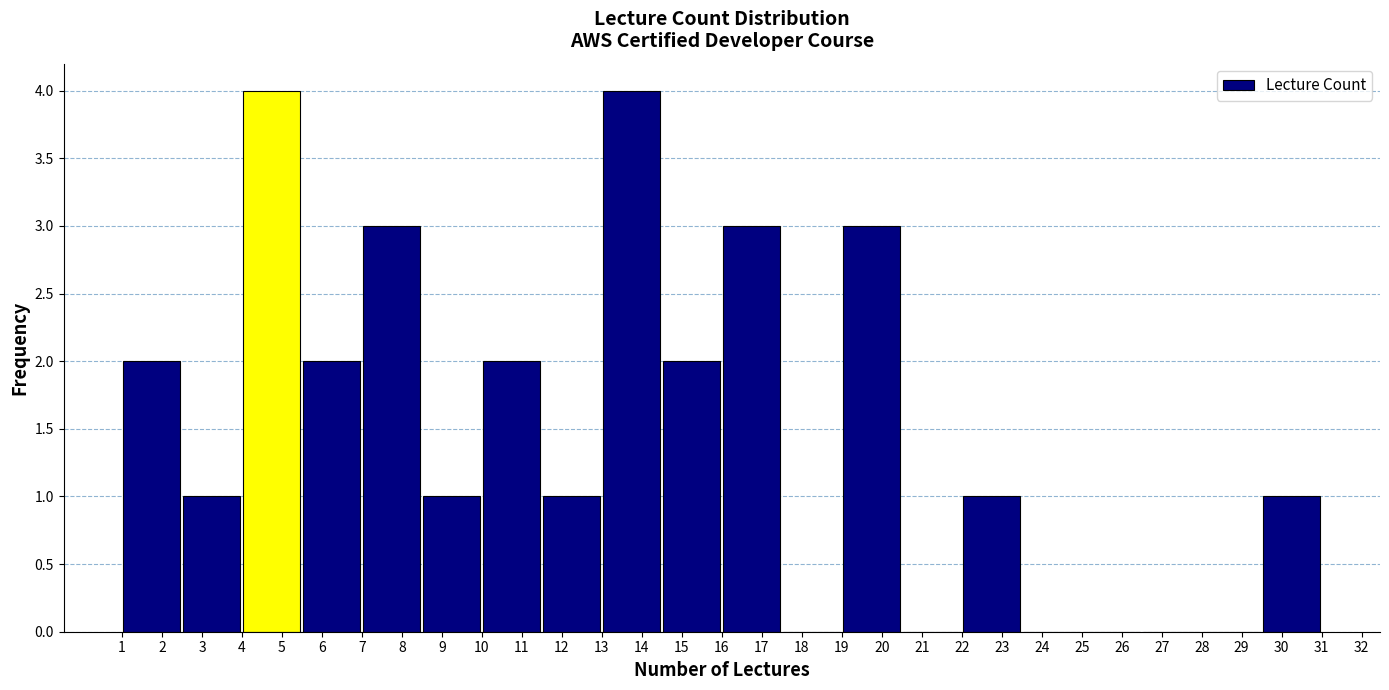

Reading left to right, list every bar in this chart as the range it spans on the x-axis followed by its height. The values are not printed on the chart, so give them approximately, as read against the axis.

1.0 to 2.5: 2
2.5 to 4.0: 1
4.0 to 5.5: 4
5.5 to 7.0: 2
7.0 to 8.5: 3
8.5 to 10.0: 1
10.0 to 11.5: 2
11.5 to 13.0: 1
13.0 to 14.5: 4
14.5 to 16.0: 2
16.0 to 17.5: 3
17.5 to 19.0: 0
19.0 to 20.5: 3
20.5 to 22.0: 0
22.0 to 23.5: 1
23.5 to 25.0: 0
25.0 to 26.5: 0
26.5 to 28.0: 0
28.0 to 29.5: 0
29.5 to 31.0: 1